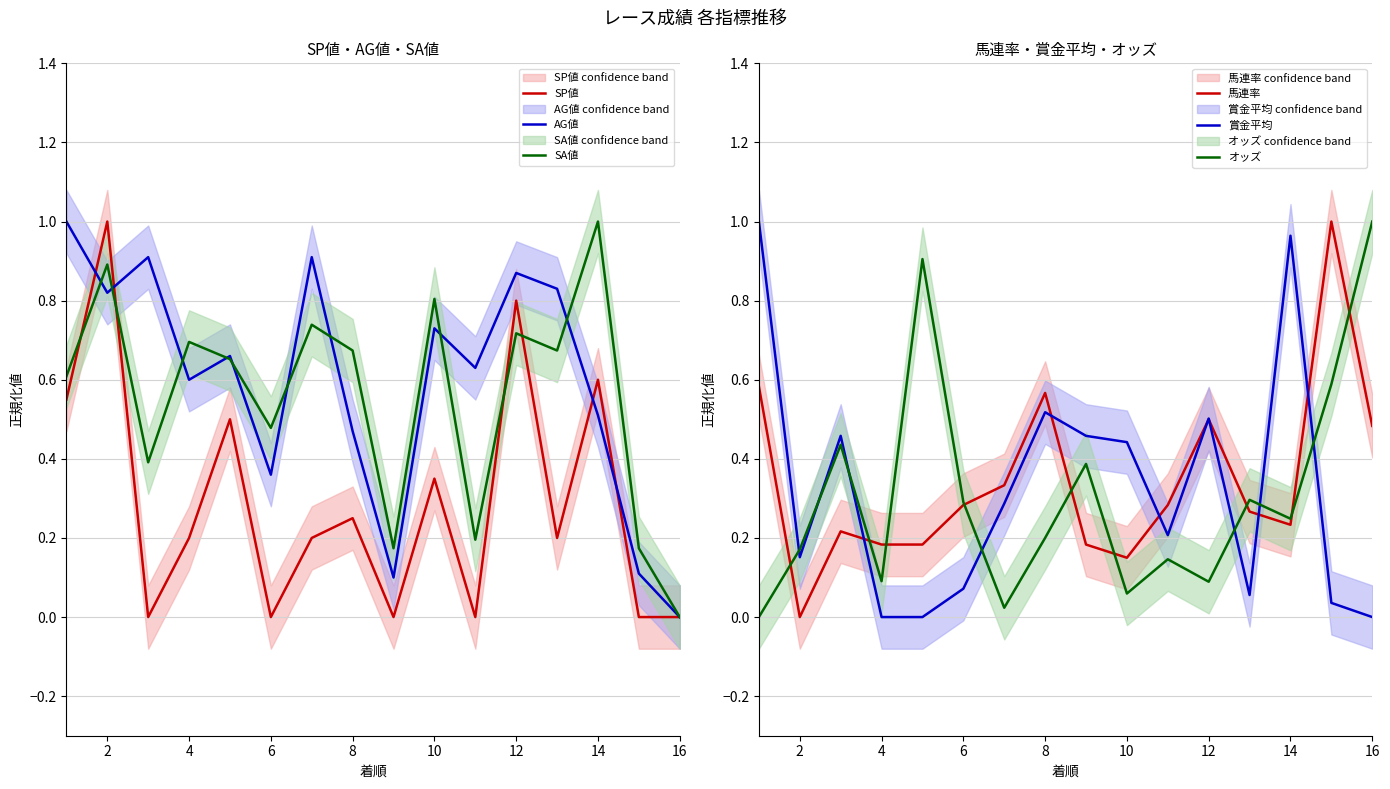

True or false: 馬連率 has a value of 0.0 at 2.

True